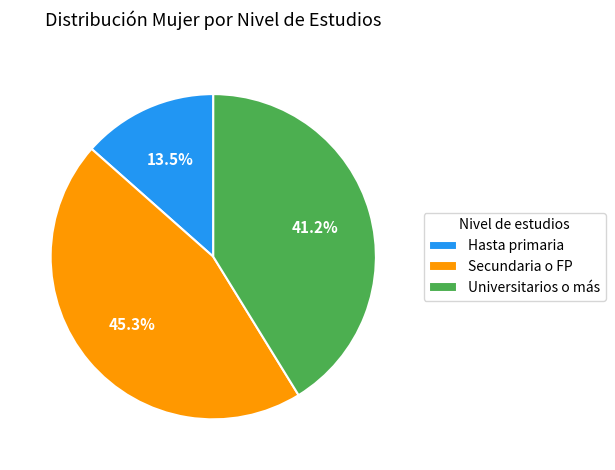

What percentage do Hasta primaria and Secundaria o FP together represent?

58.8%